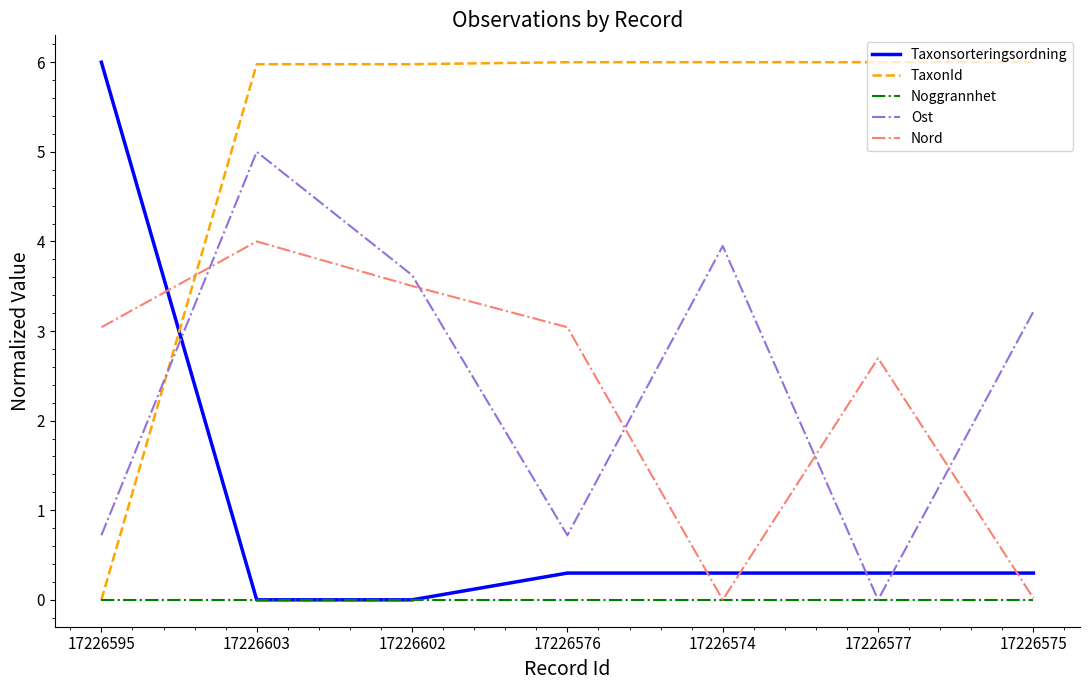

What is the greatest value displayed?

6.0